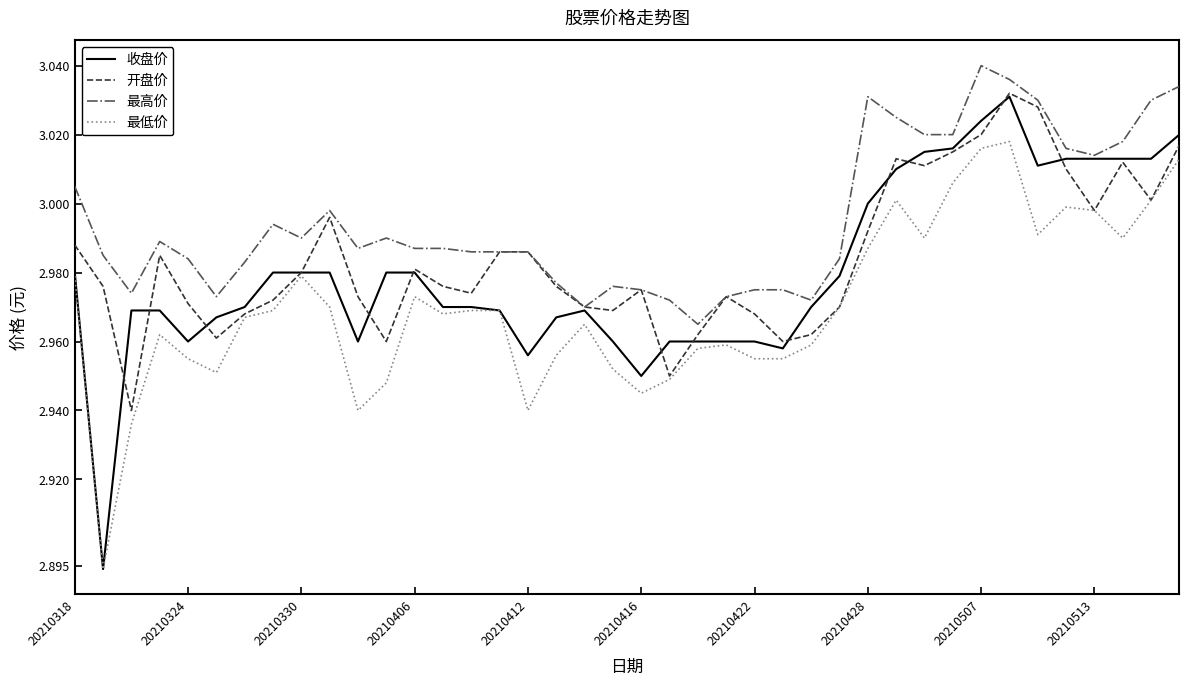

Which series has the largest total across all categories?

最高价